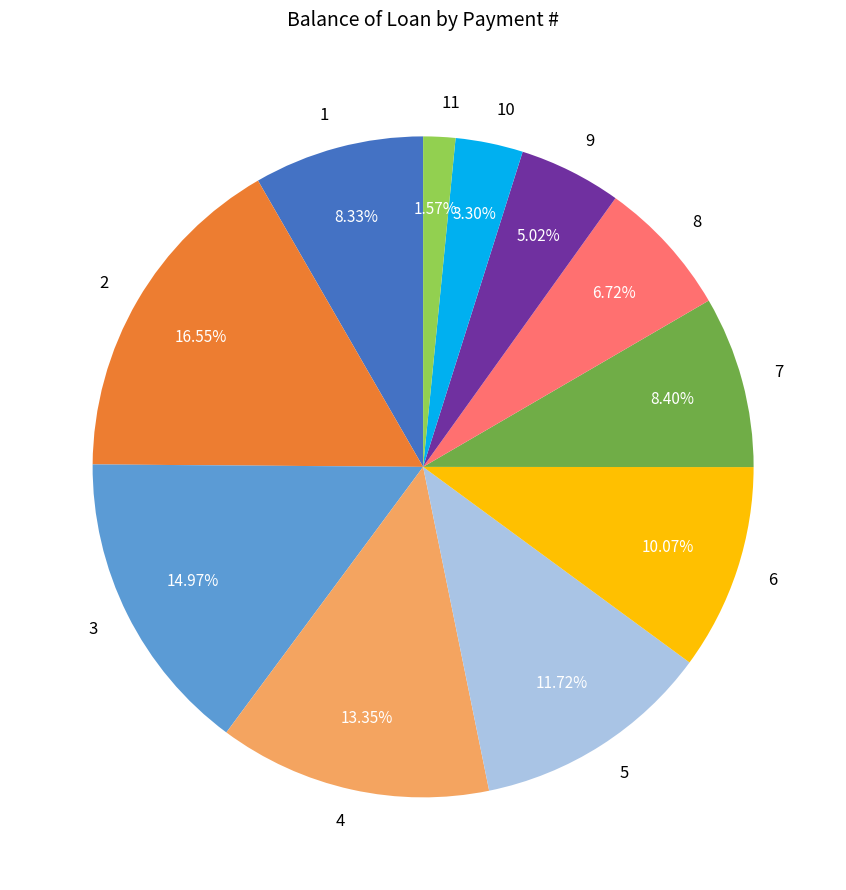

How many slices are in this pie chart?

11